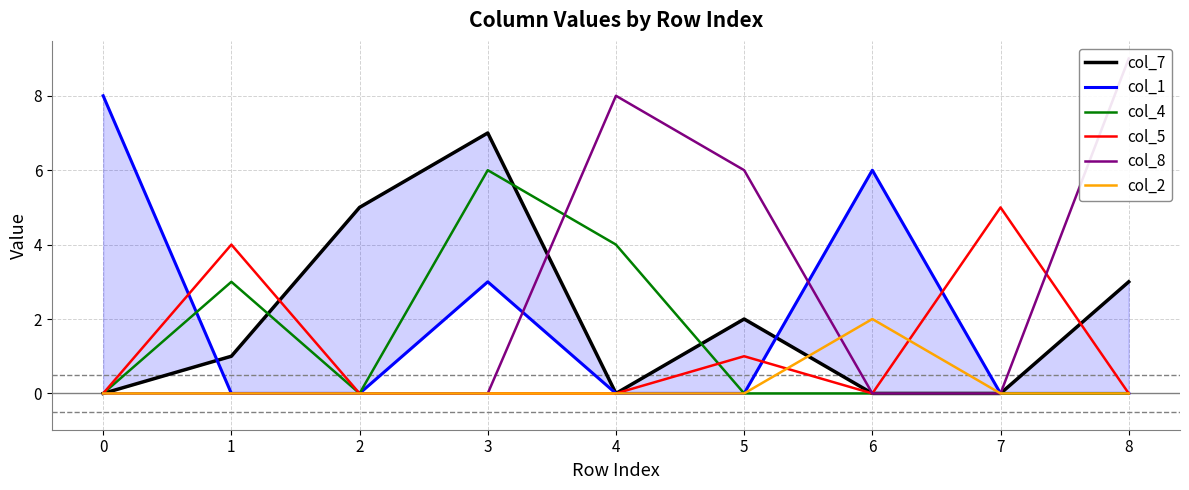

Reading right to left, extract all data points from this chart.

col_7: 3	0	0	2	0	7	5	1	0
col_1: 0	0	6	0	0	3	0	0	8
col_4: 0	0	0	0	4	6	0	3	0
col_5: 0	5	0	1	0	0	0	4	0
col_8: 9	0	0	6	8	0	0	0	0
col_2: 0	0	2	0	0	0	0	0	0